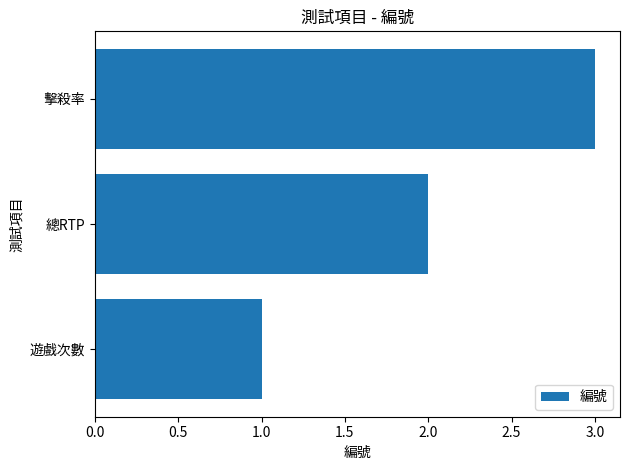

What is the smallest value displayed?

1